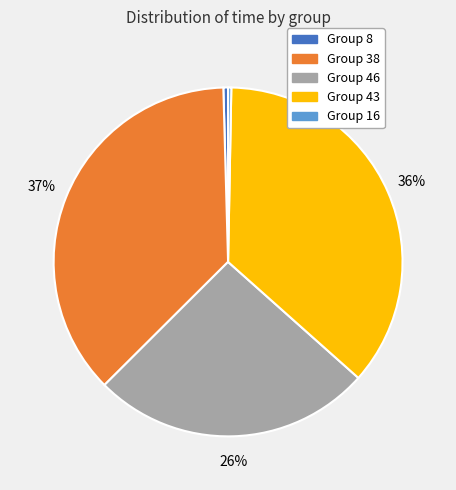

To the nearest percent, what is the average slice percentage?

20%